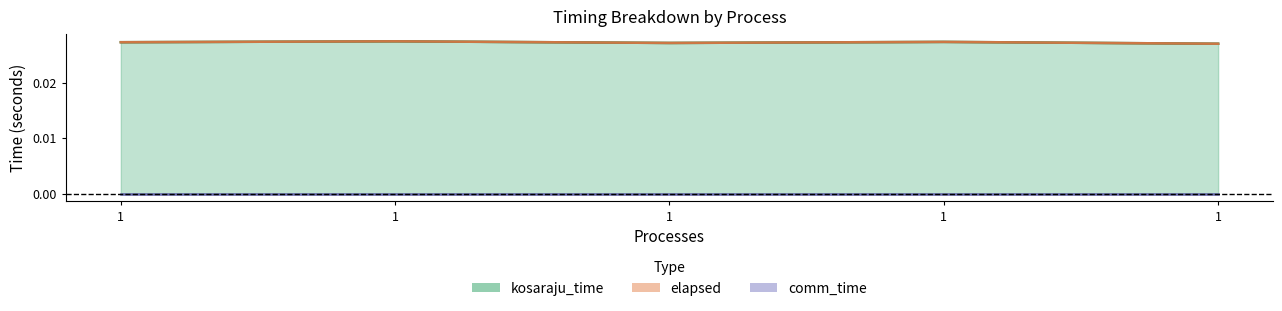

Rank the series at 1 from lowest to highest value.

kosaraju_time, elapsed